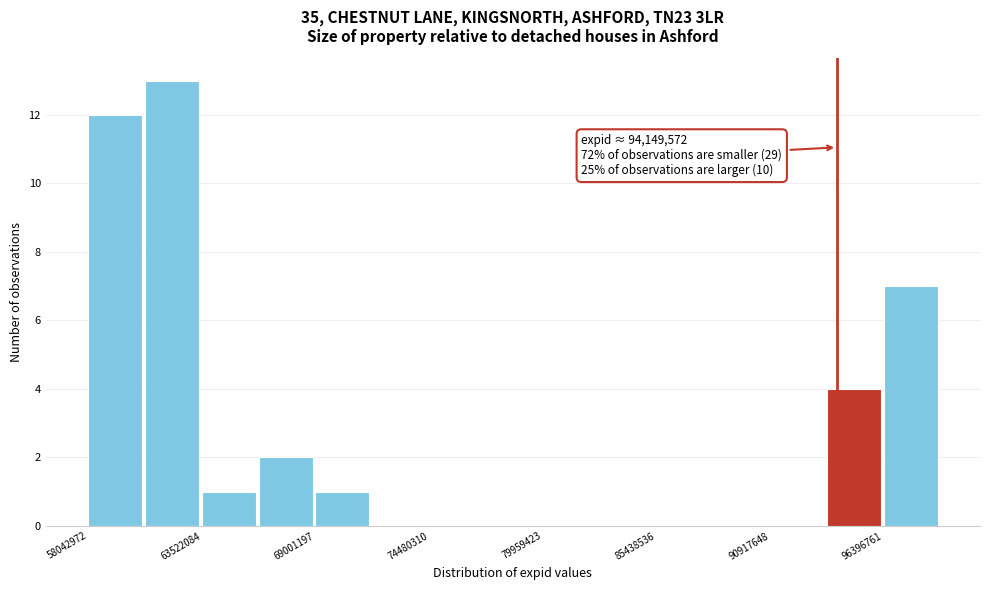

Read against the x-axis, roughly where is the centre of the tallest bar?

62000000